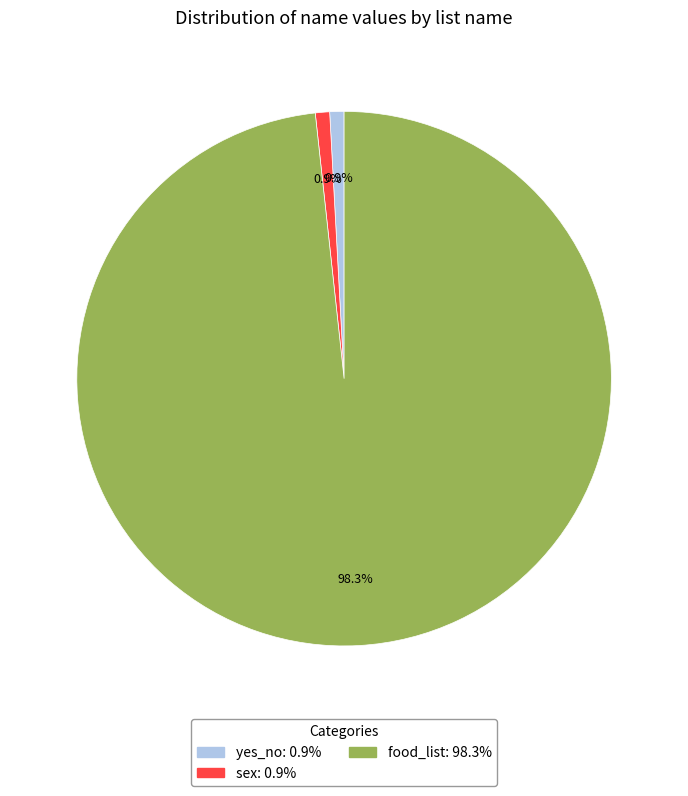

Is there a majority slice in this chart?

Yes